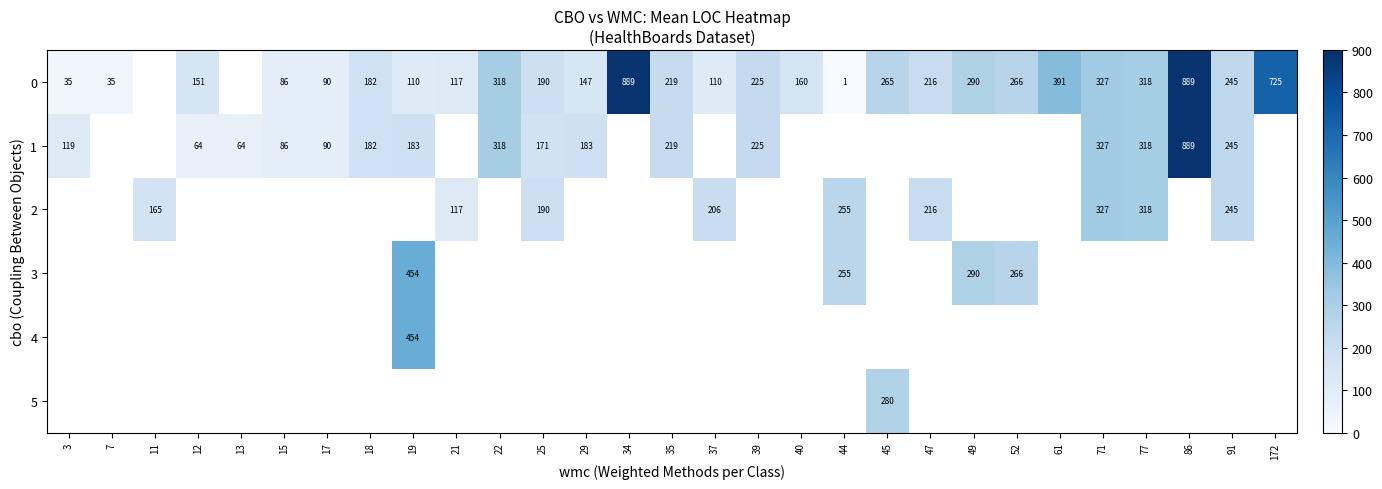

Is it true that 0 equals 334 at 39?

False